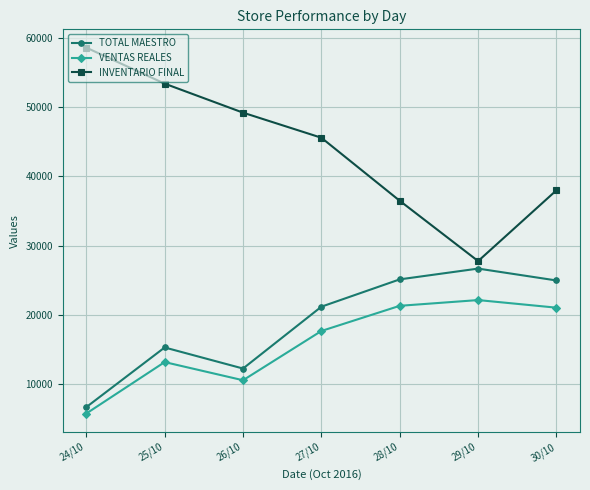

What are all the series names shown in the legend?

TOTAL MAESTRO, VENTAS REALES, INVENTARIO FINAL